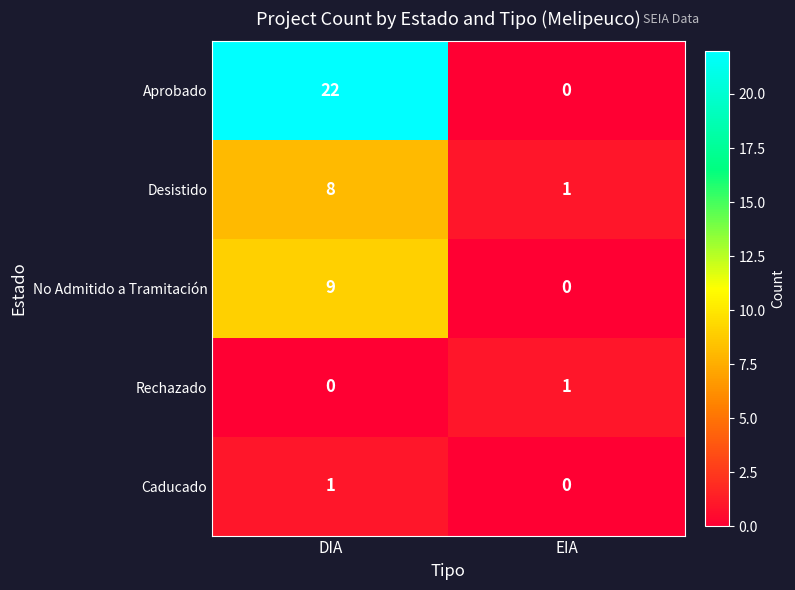

At which label is No Admitido a Tramitación closest to 4?

EIA